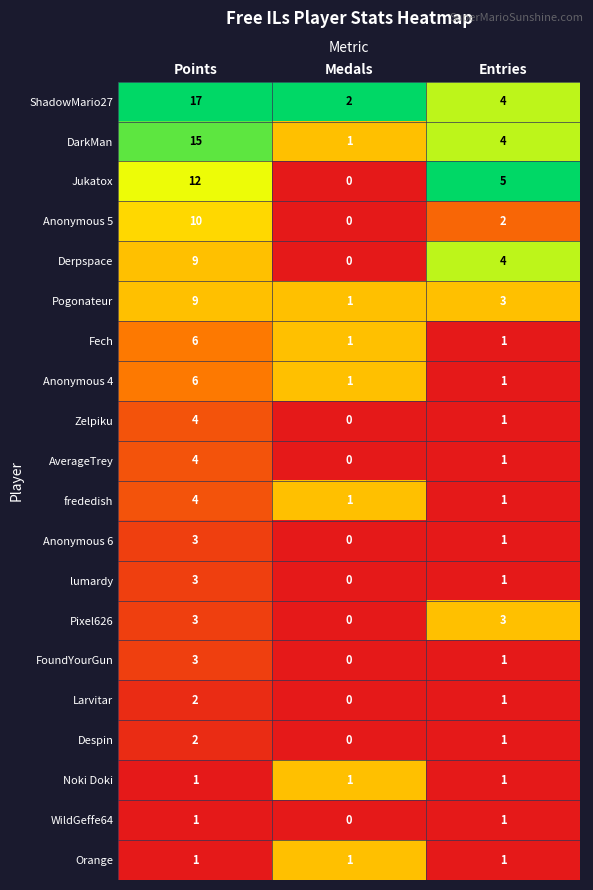

What is the sum of the Pogonateur values at Points and Medals?

10